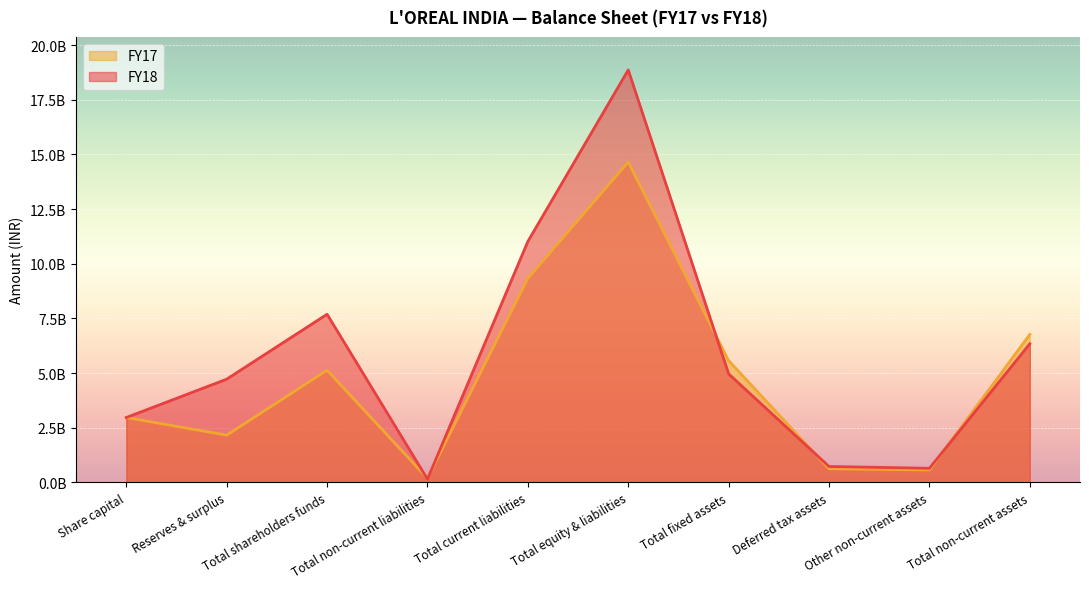

Reading left to right, what are all the values shown in this chart?

FY18: 2969580000	4722780000	7692360000	151010000	11020660000	18864030000	4964500000	730160000	647560000	6342220000
FY17: 2969580000	2161800000	5131380000	190170000	9332310000	14653860000	5569780000	626840000	571760000	6768380000